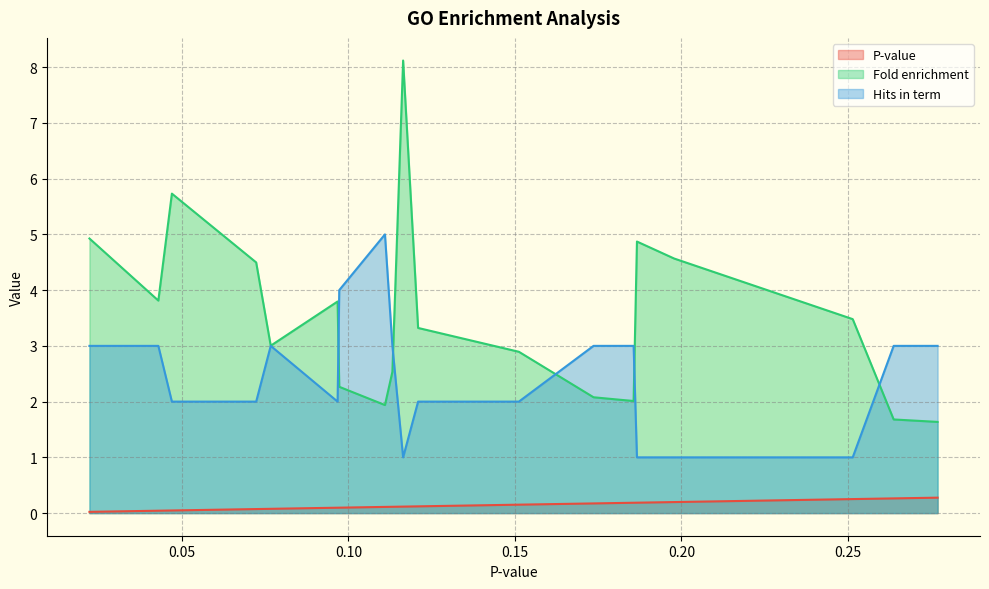

What is the label of the 19th point from the left?

chromatin organization